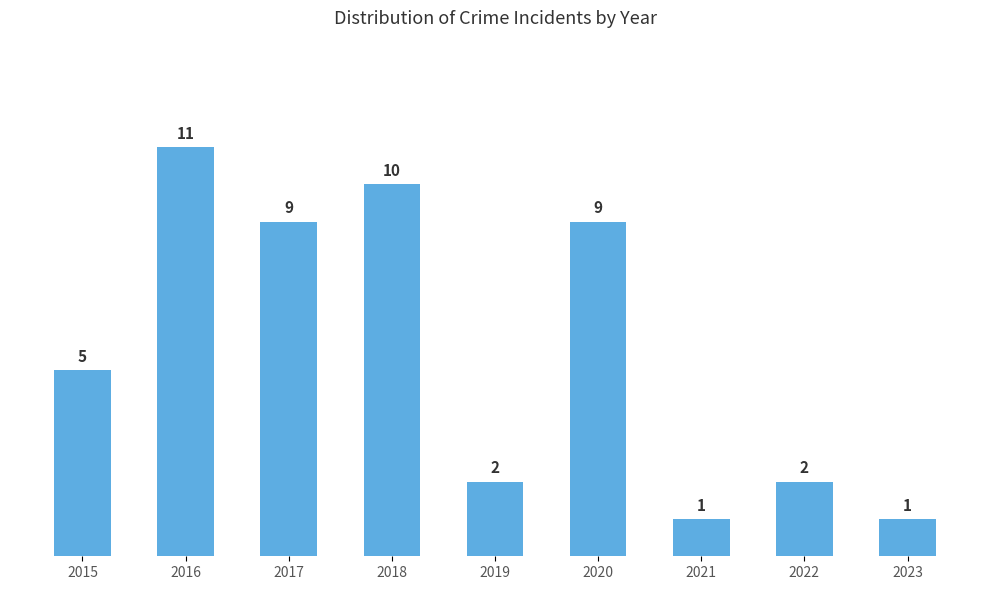

Read the value at 2016.

11